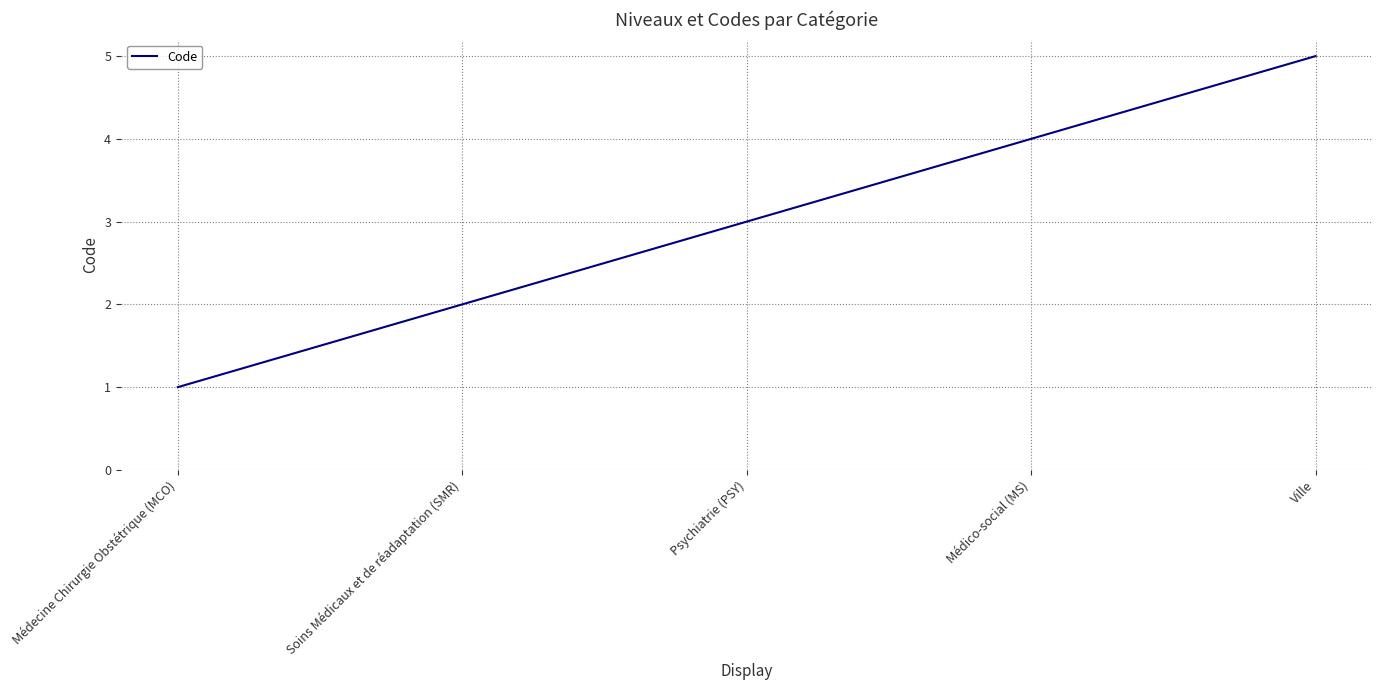

Between Médecine Chirurgie Obstétrique (MCO) and Psychiatrie (PSY), which is larger?

Psychiatrie (PSY)